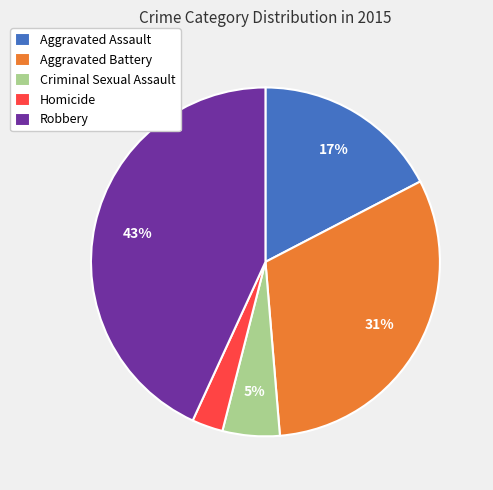

To the nearest percent, what is the difference between the Homicide and Aggravated Battery slice percentages?

28%